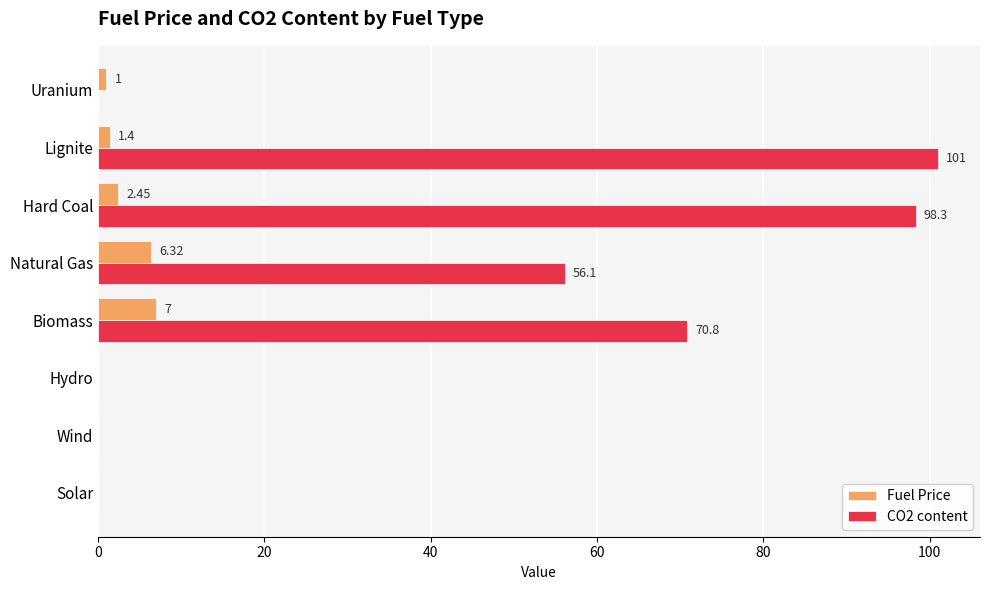

Which series changed the most between Hard Coal and Wind?

CO2 content